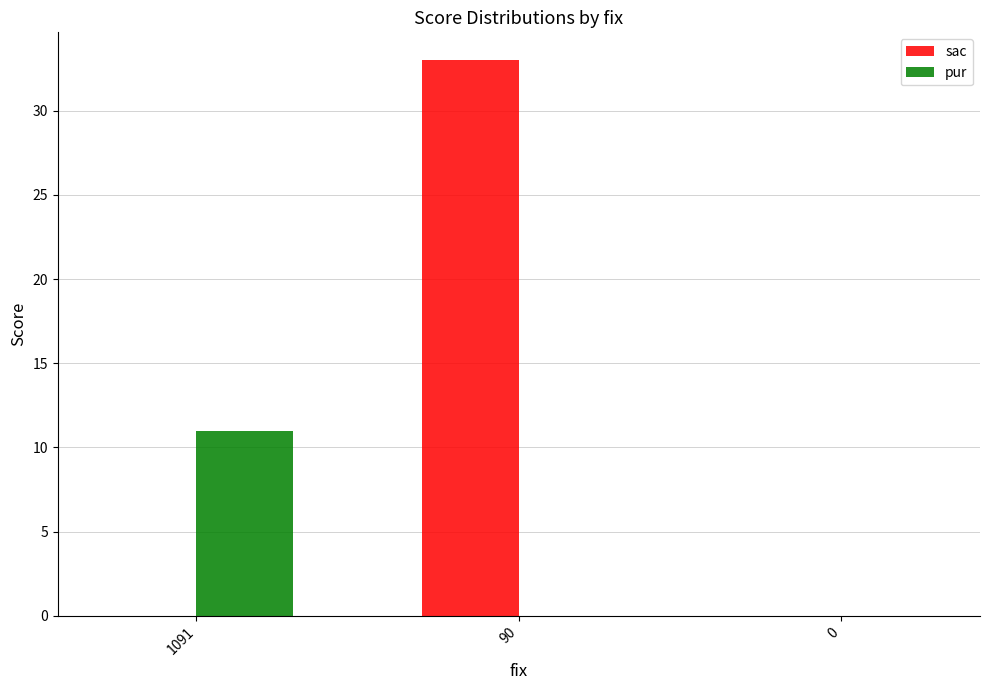

Which series changed the most between 90 and 0?

sac